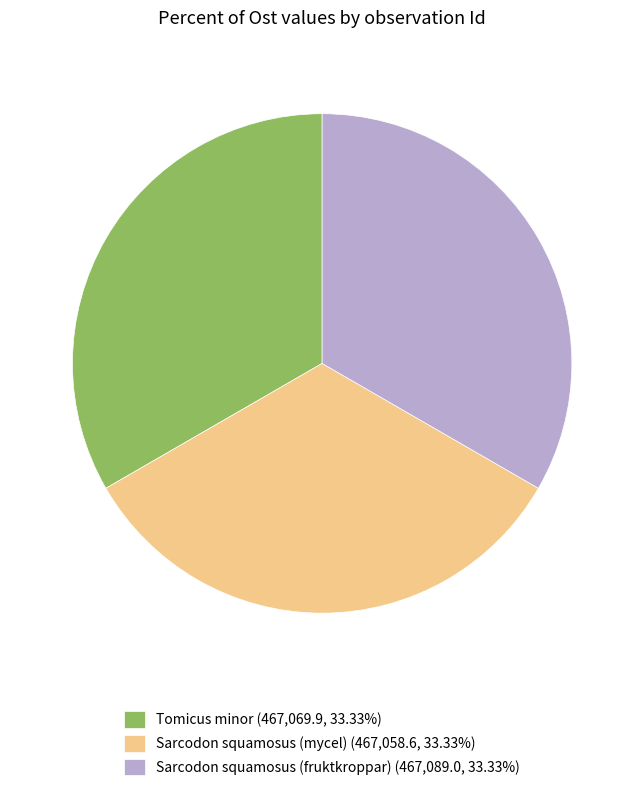

Do Tomicus minor (467,069.9, 33.33%) and Sarcodon squamosus (fruktkroppar) (467,089.0, 33.33%) together represent more than half of the pie?

Yes